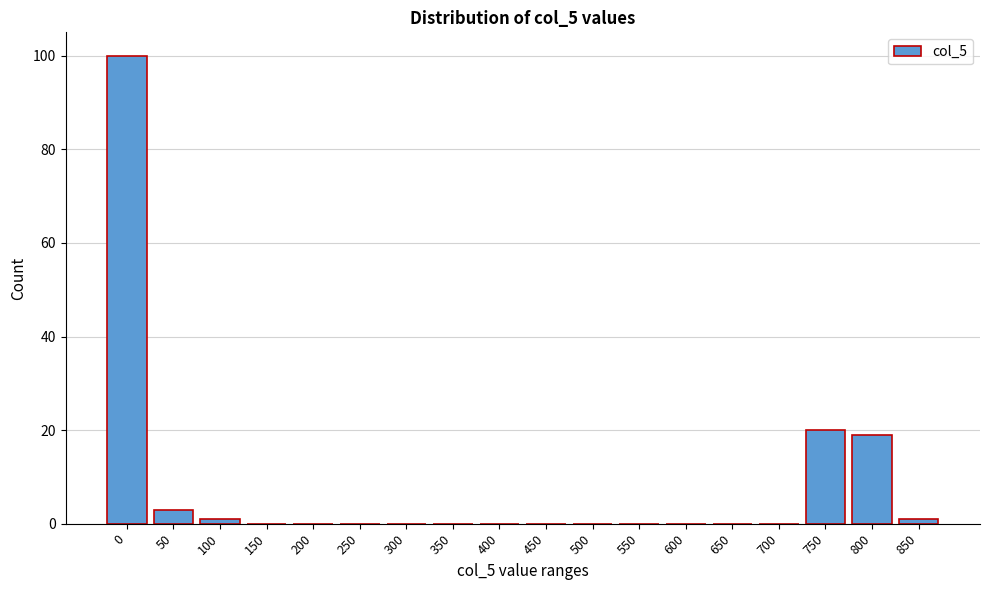

Reading left to right, list all the values displayed in this chart.

0=100	50=3	100=1	150=0	200=0	250=0	300=0	350=0	400=0	450=0	500=0	550=0	600=0	650=0	700=0	750=20	800=19	850=1